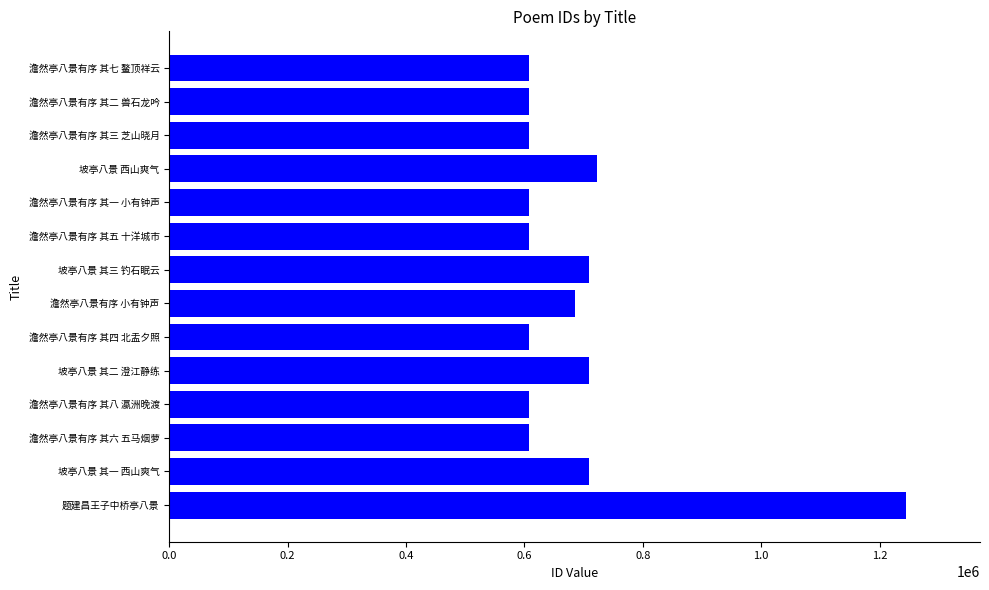

Where is the data nearest to the value 926159?

坡亭八景 西山爽气